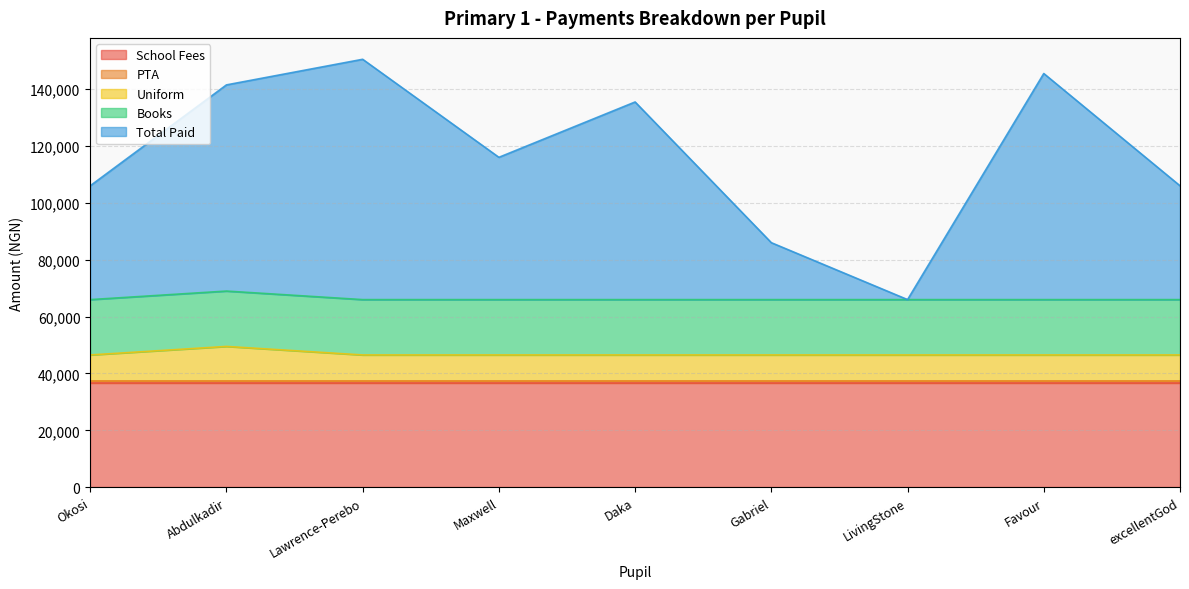

What is the value of the Uniform point at the 1st from the left?

9000